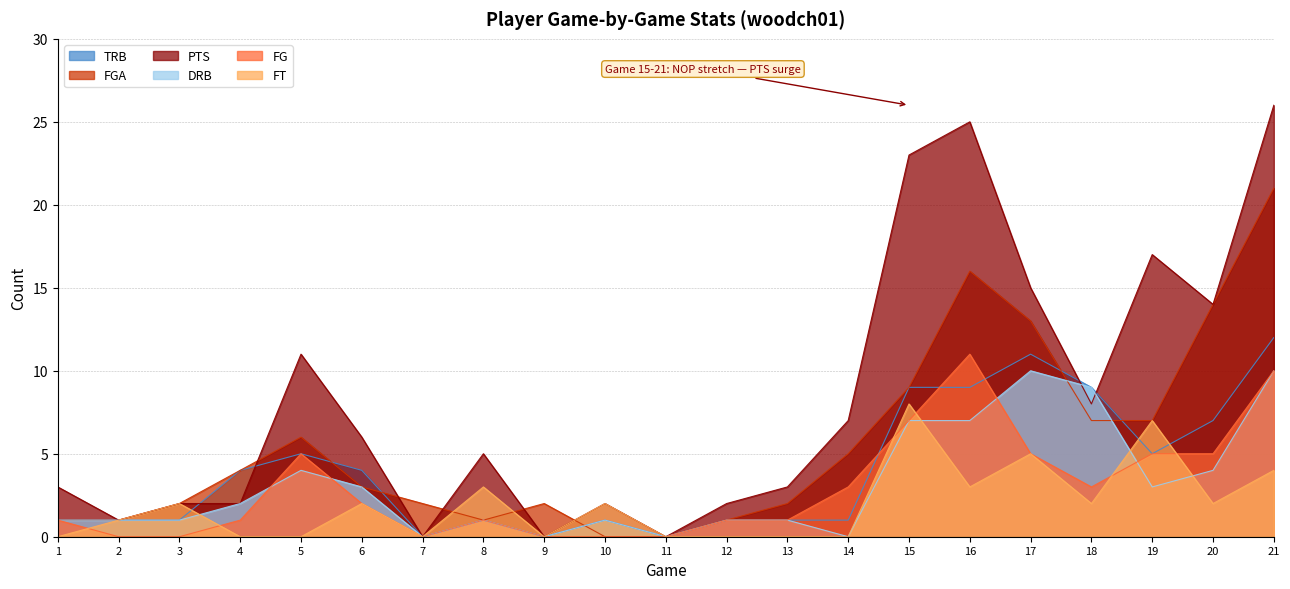

What is the difference between the second highest and second lowest values in the DRB series?

10